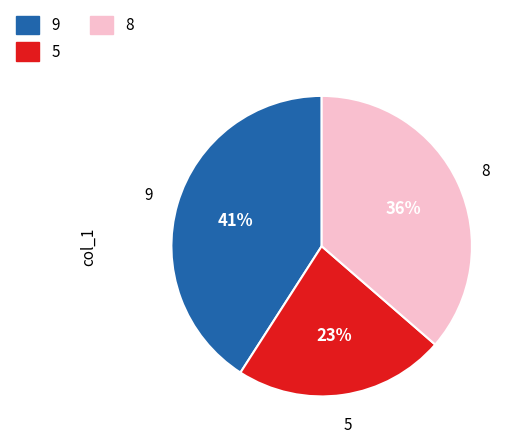

How many segments does this pie chart have?

3